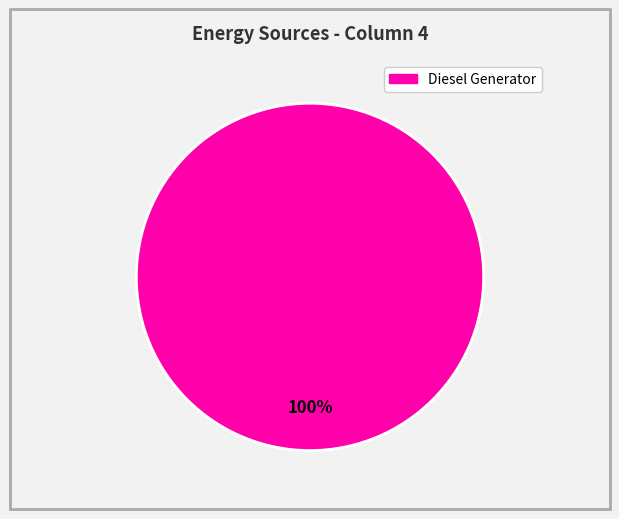

Is there a majority slice in this chart?

Yes